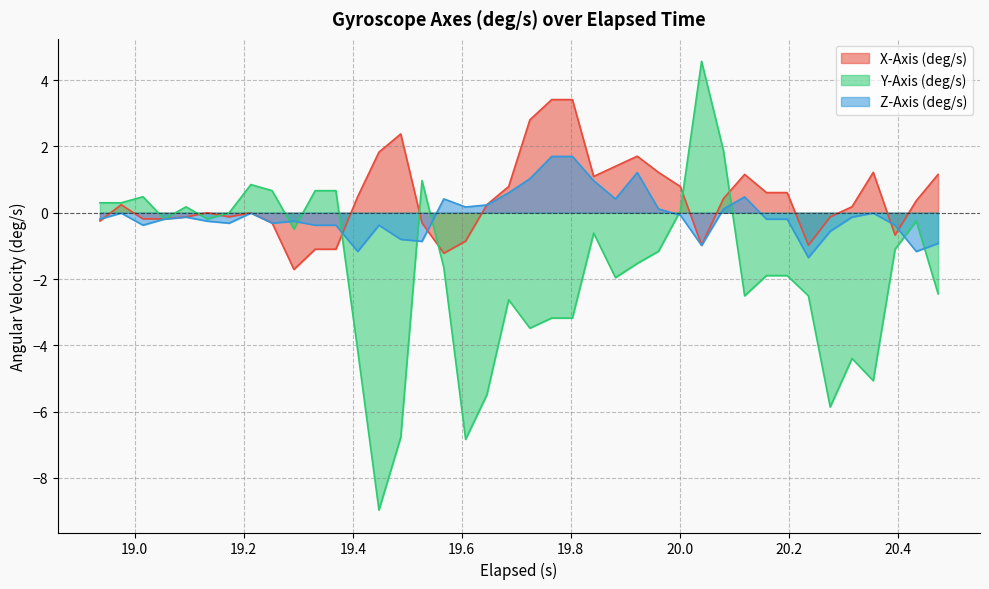

Which series has the widest spread of values?

Y-Axis (deg/s)